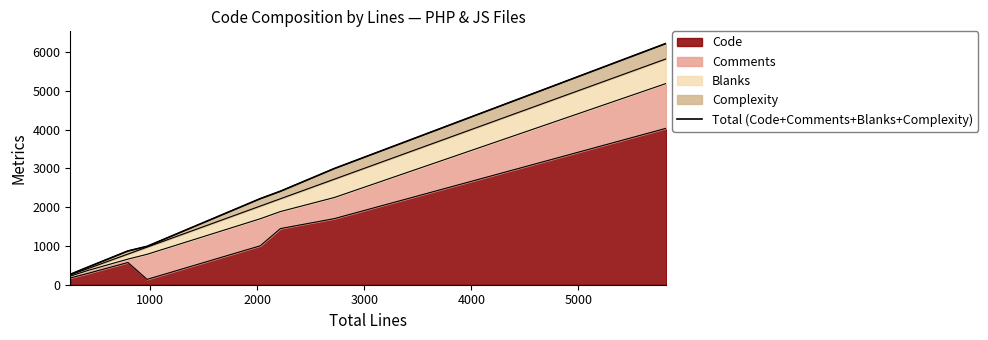

Count the number of values greater than 2218.

3